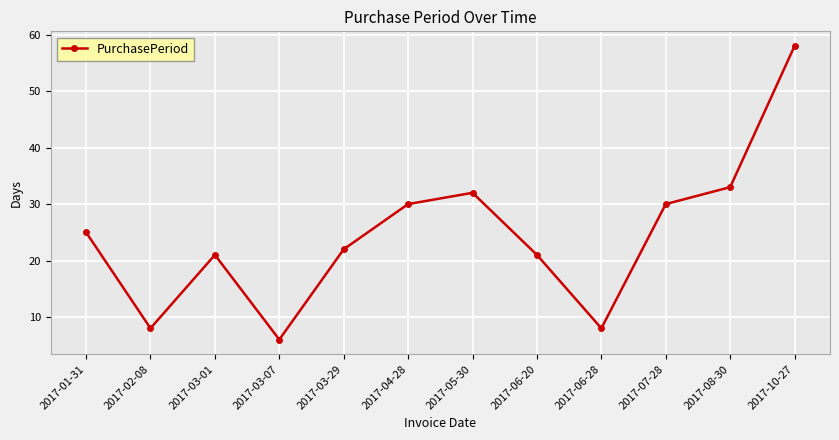

What is the sum of all values?

294